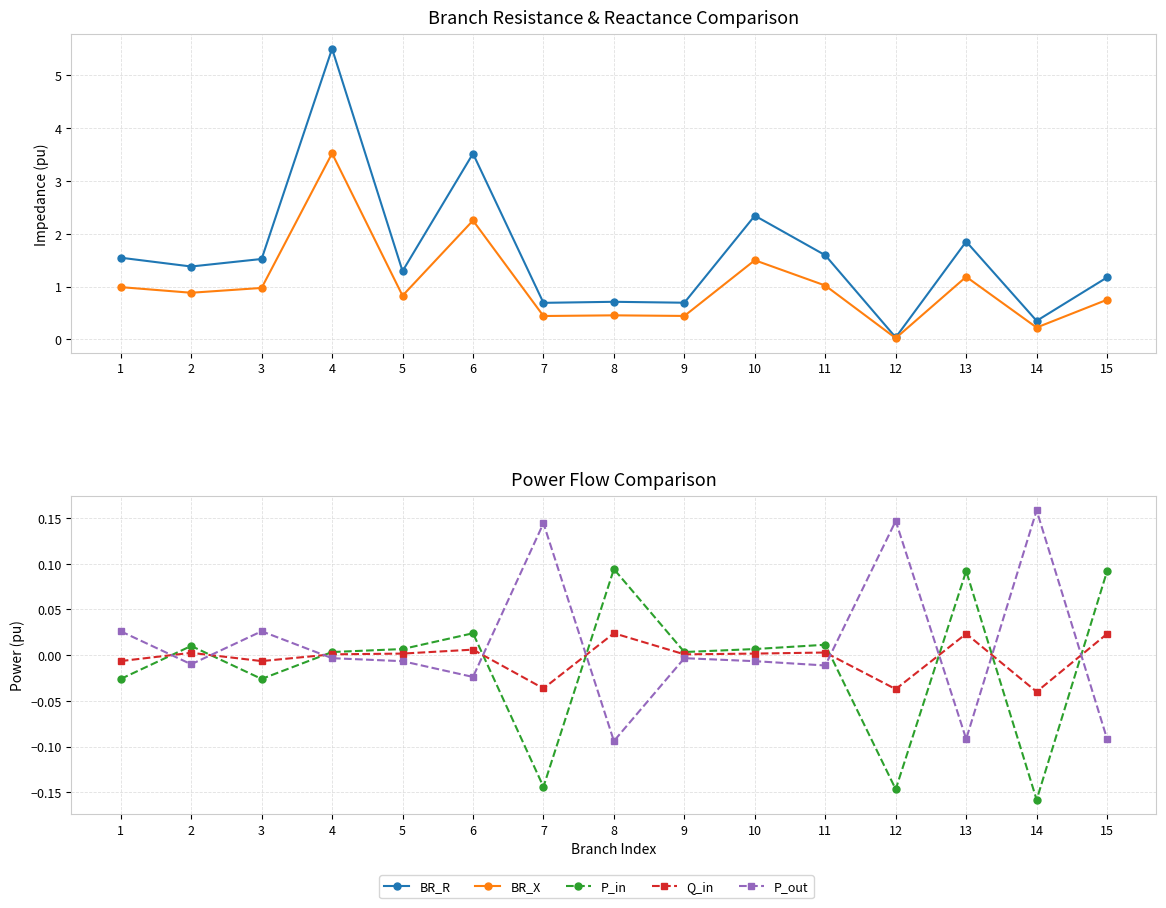

How many intersections are there between P_out and BR_R?

2